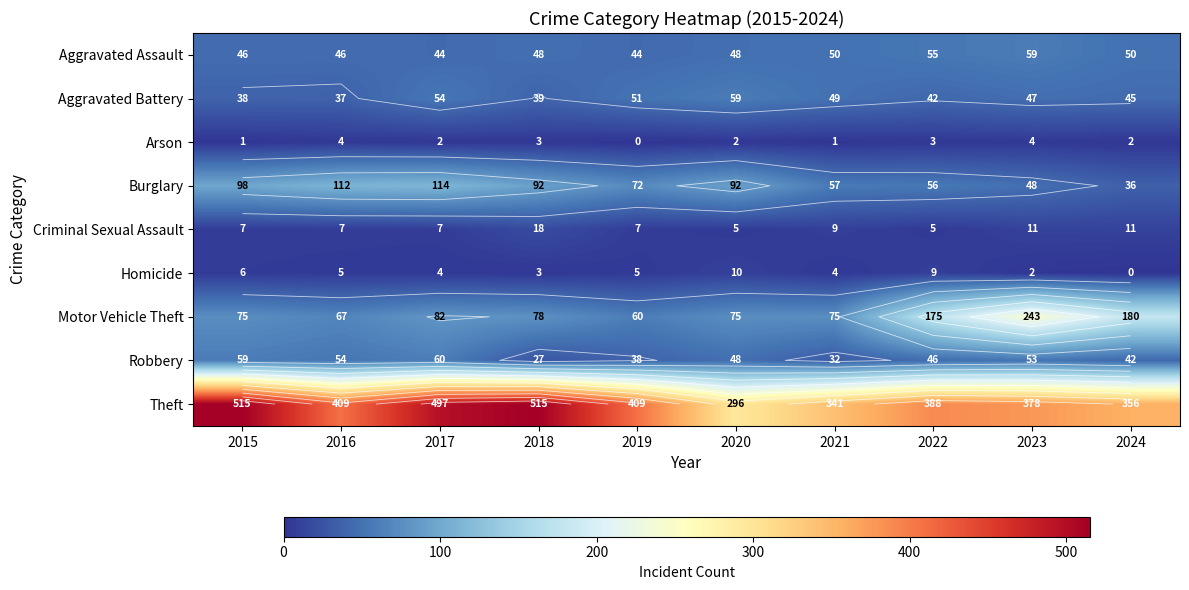

What is the sum of all Aggravated Assault values?

490